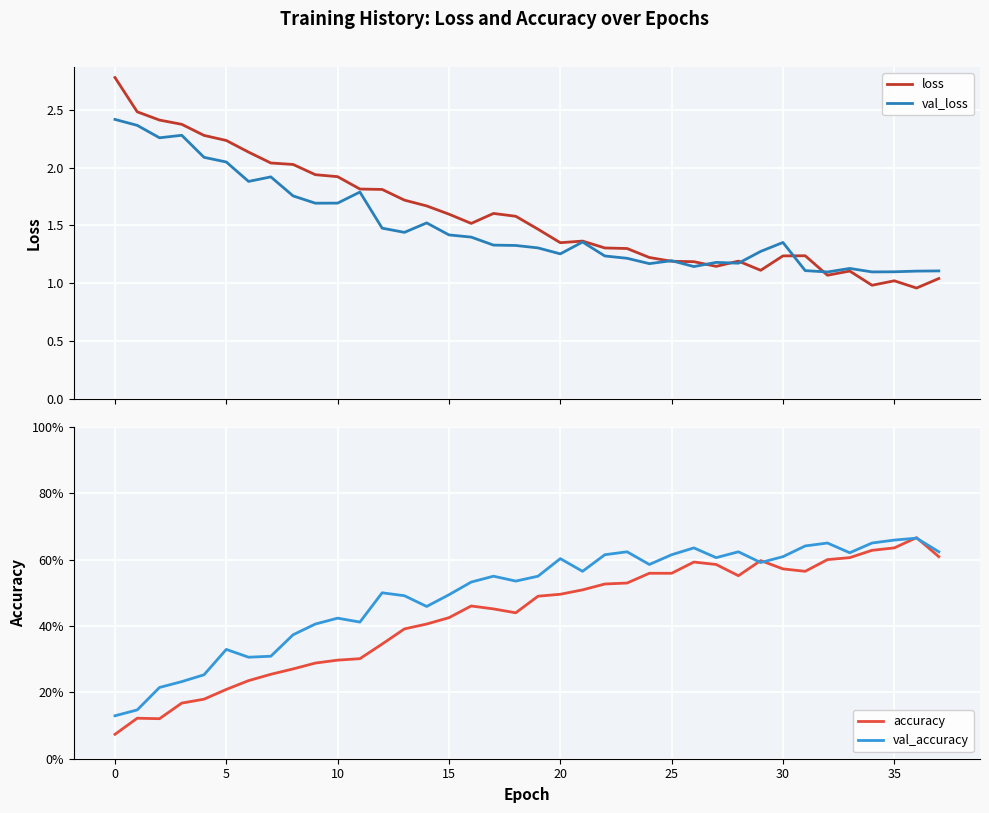

What is the value of the accuracy point at the 24th from the left?

0.5